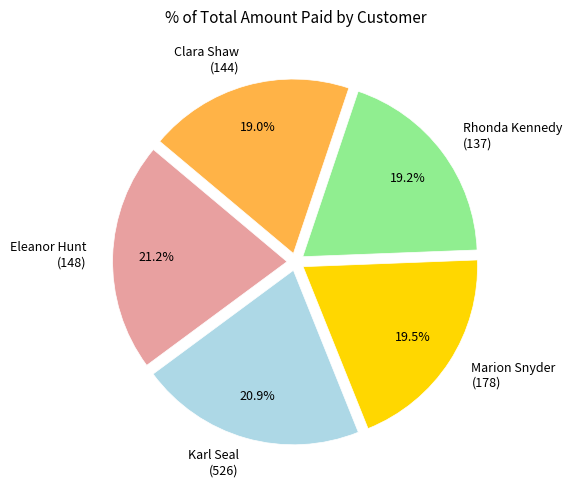

To the nearest percent, what is the difference between the largest and smallest slice percentages?

2%